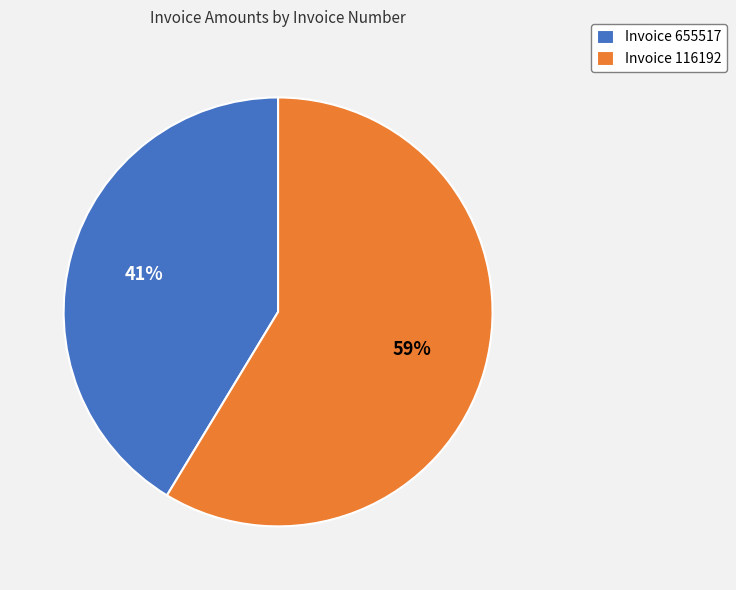

Count the number of slices in the pie.

2